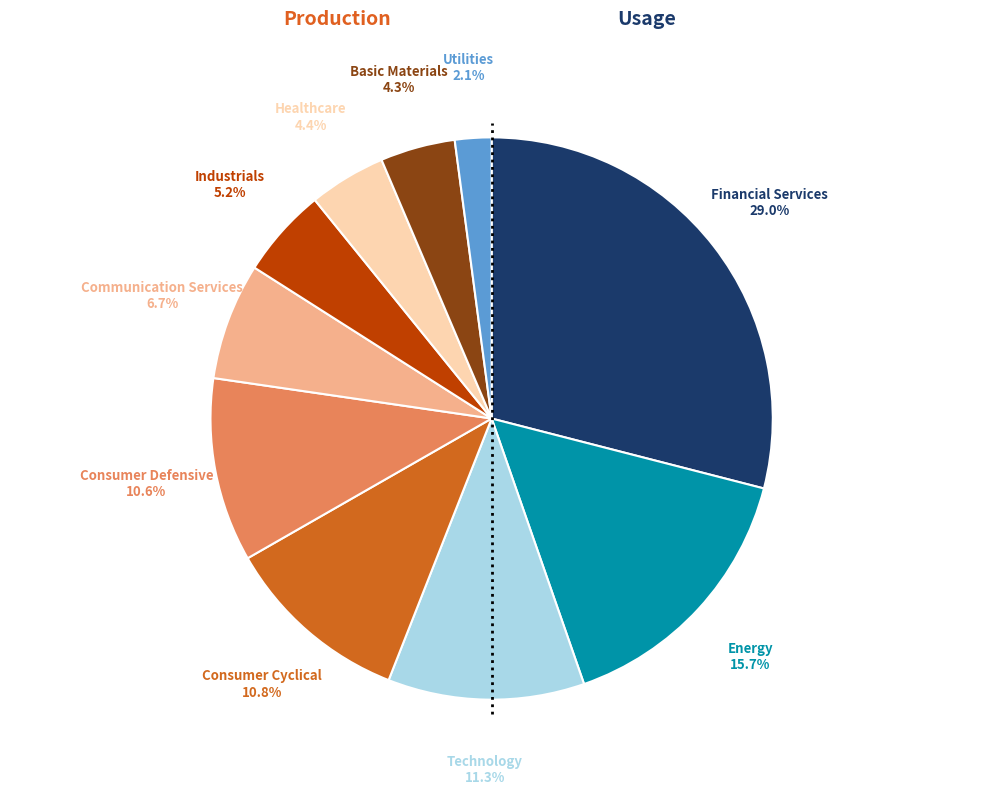

How many segments does this pie chart have?

10